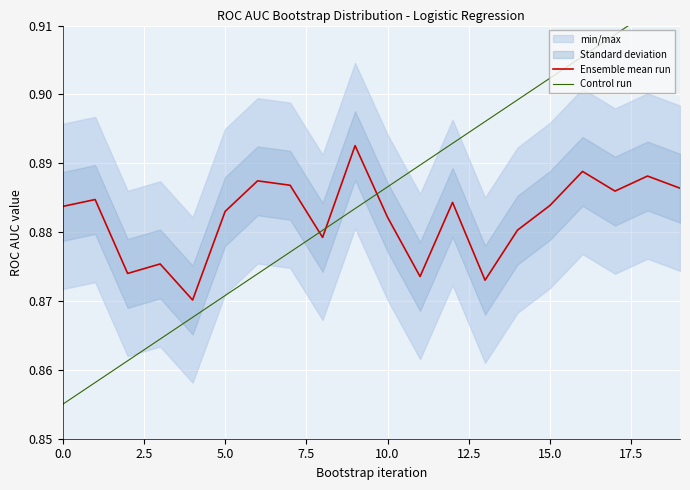

Read the Ensemble mean run value at 15.0.

0.9